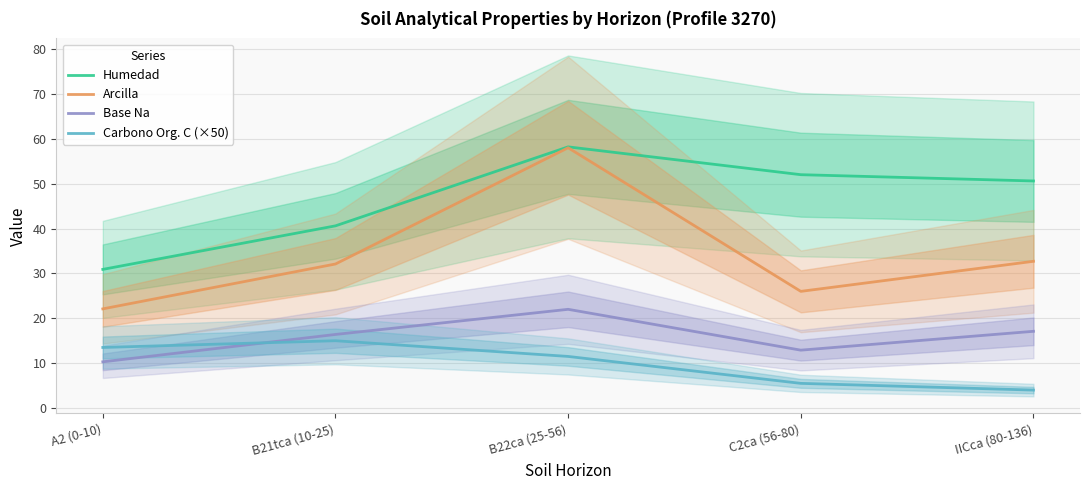

Which series changed the most between A2 (0-10) and IICca (80-136)?

Humedad